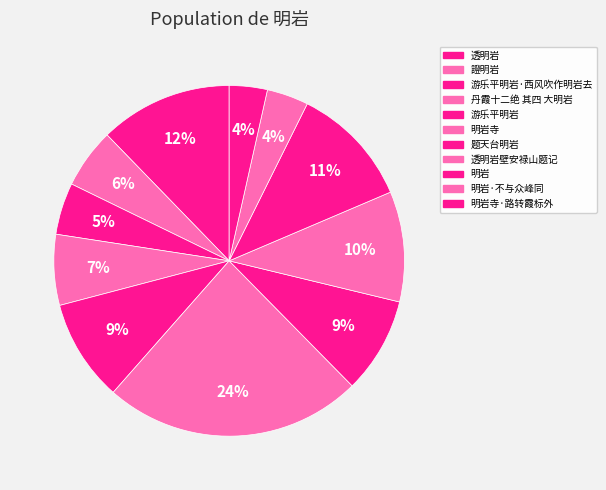

How many segments does this pie chart have?

11